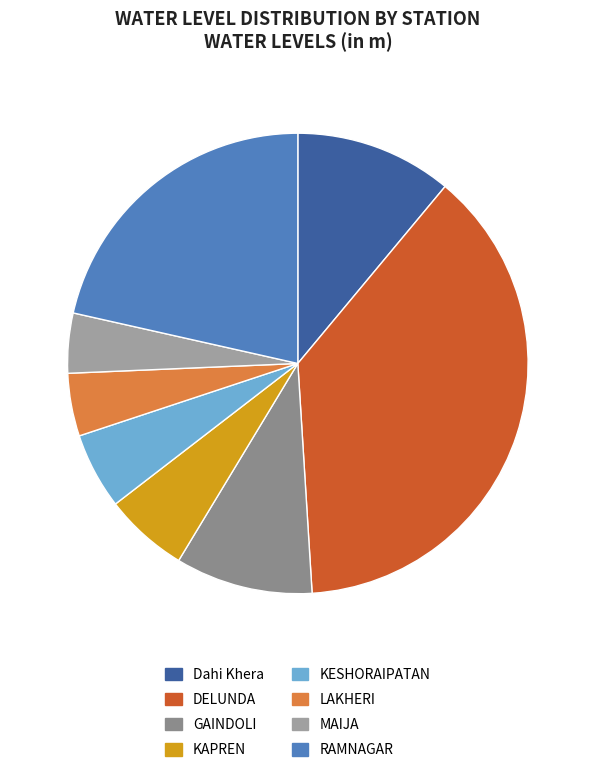

Is it true that MAIJA is 4% of the pie?

True